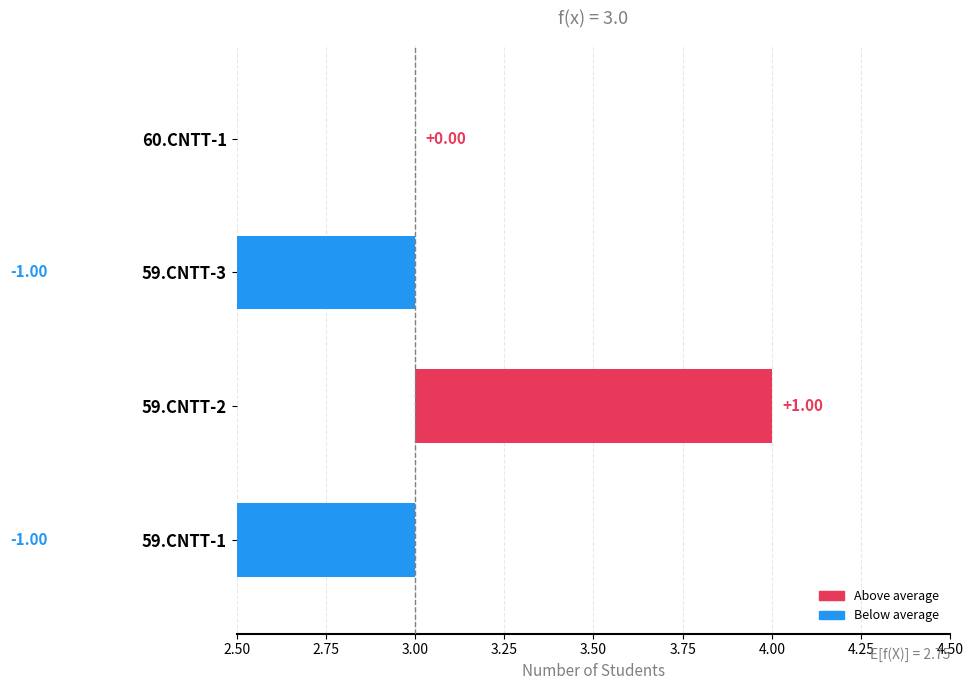

Rank the categories by value from highest to lowest.

59.CNTT-2, 60.CNTT-1, 59.CNTT-1, 59.CNTT-3